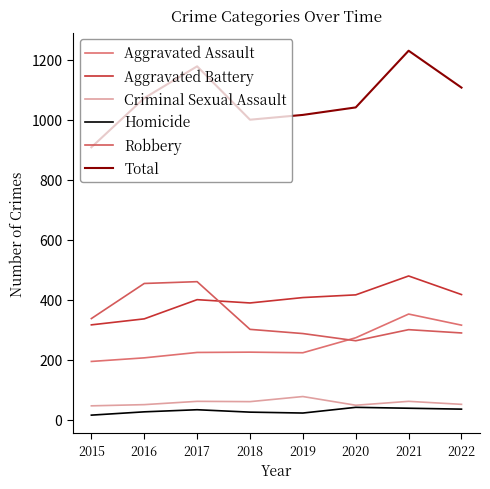

Rank the series at 2018 from lowest to highest value.

Homicide, Criminal Sexual Assault, Aggravated Assault, Robbery, Aggravated Battery, Total